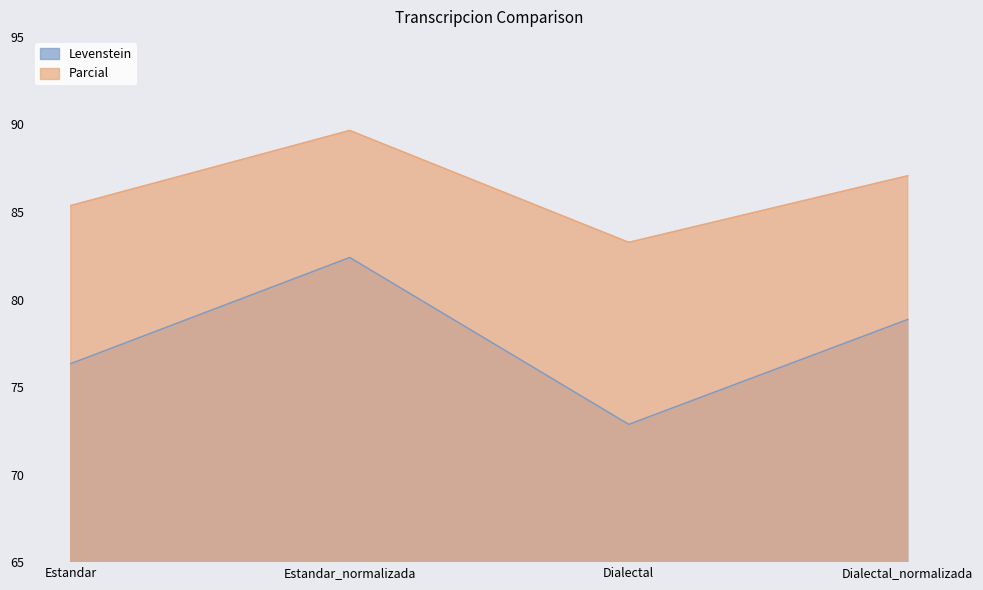

Where is Parcial nearest to the value 86?

Estandar